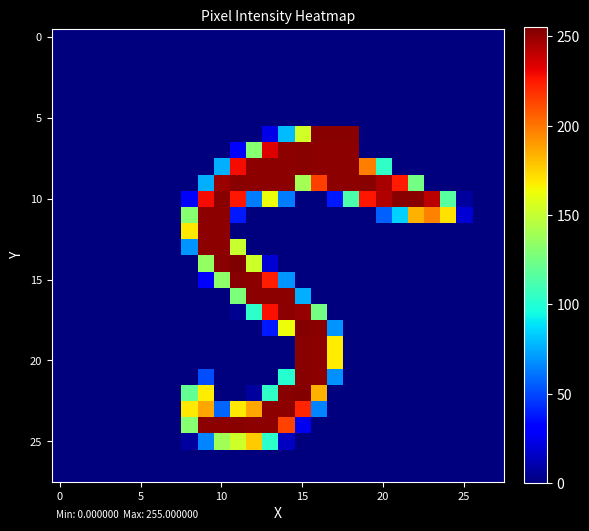

At which category is the sum across all series the highest?

15